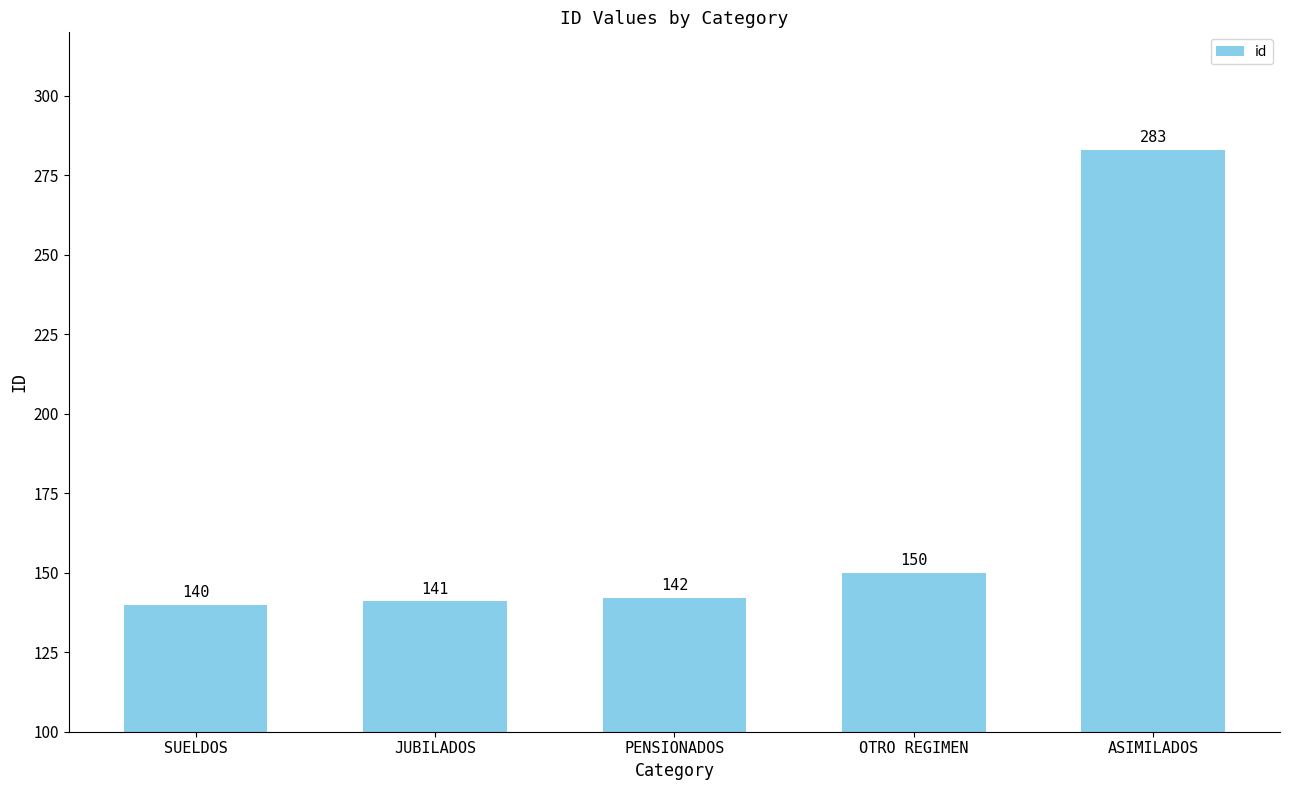

At which category does the chart reach its minimum across all series?

SUELDOS